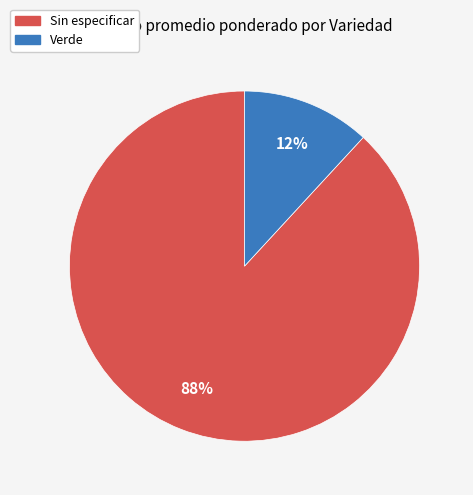

Which slice represents more than half of the pie?

Sin especificar